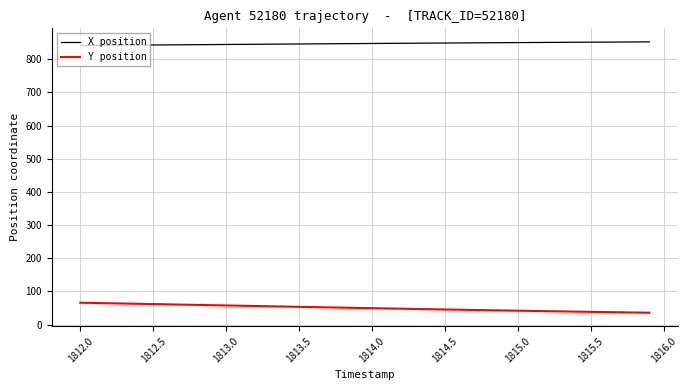

True or false: Y position and X position intersect in this chart.

False